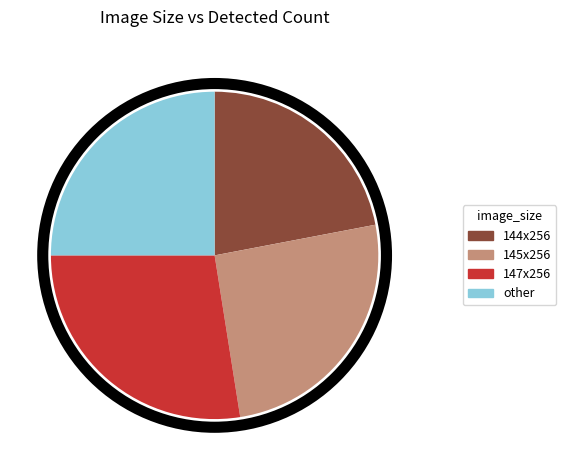

Does any single category account for the majority?

No